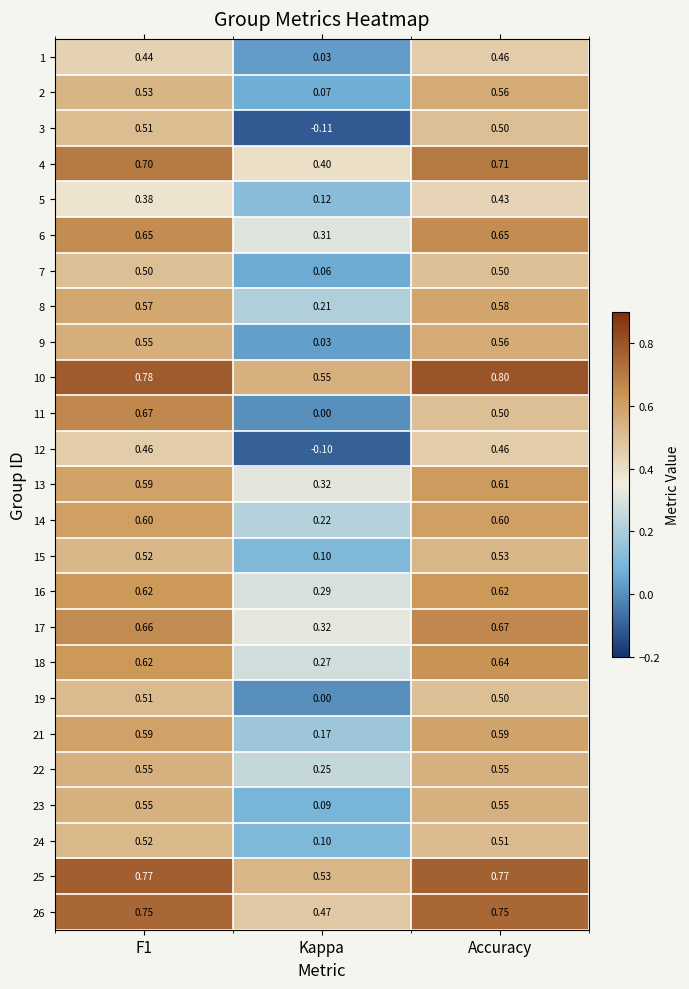

Where is 7 nearest to the value 0?

Kappa